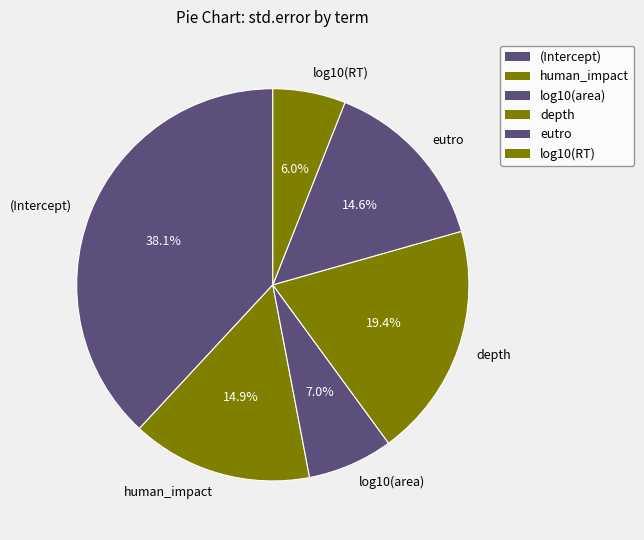

How many segments does this pie chart have?

6